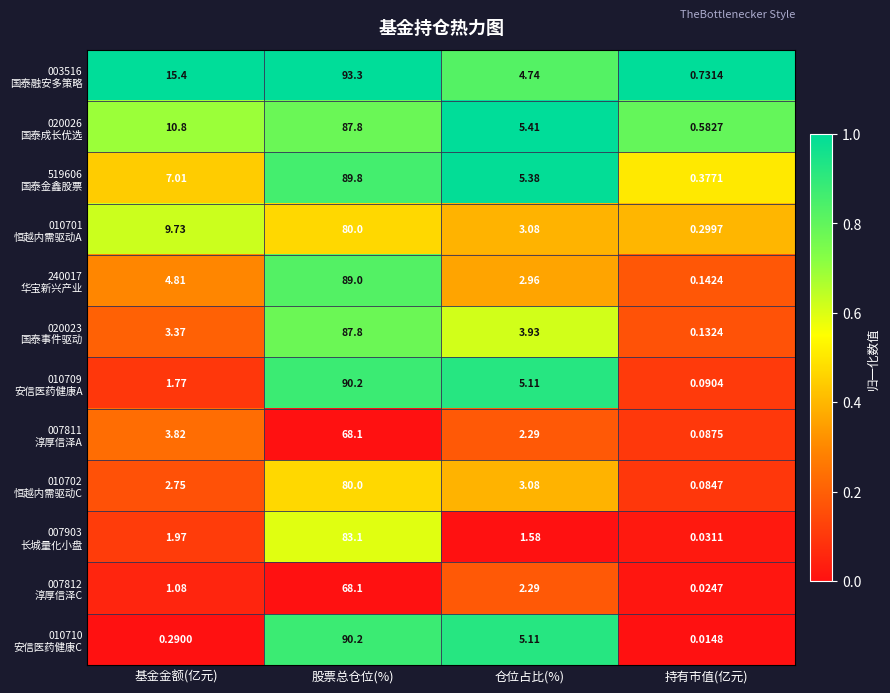

Which category has the lowest value across all series?

持有市值(亿元)